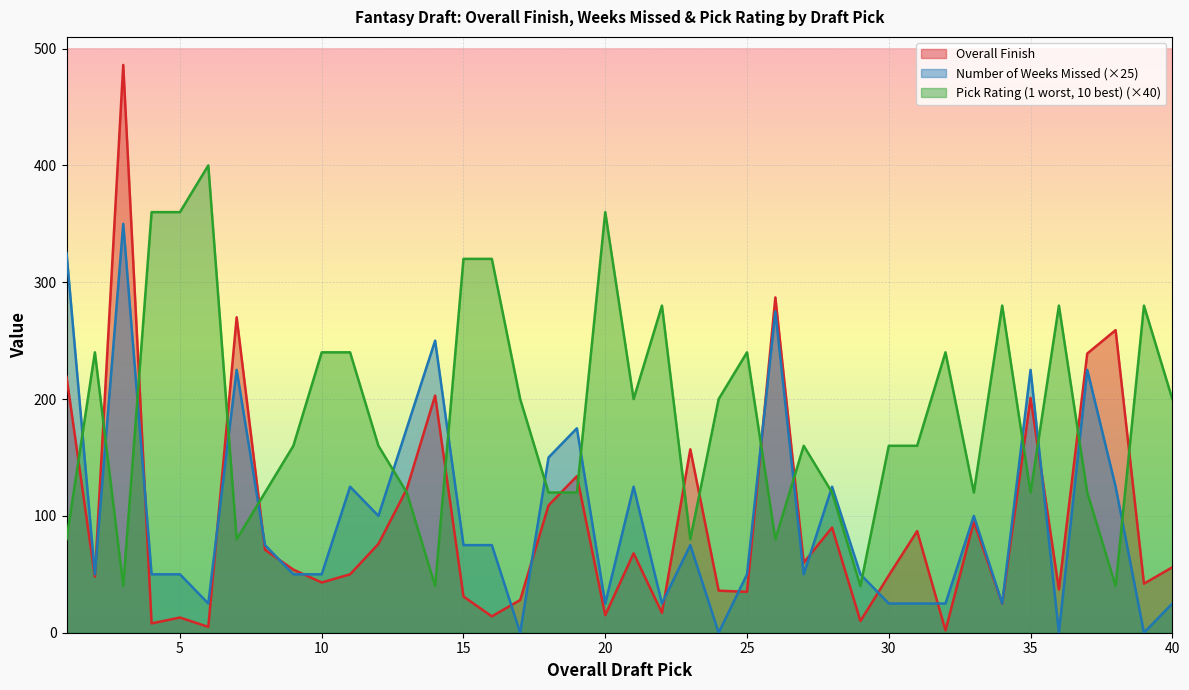

Which category has the lowest value across all series?

17